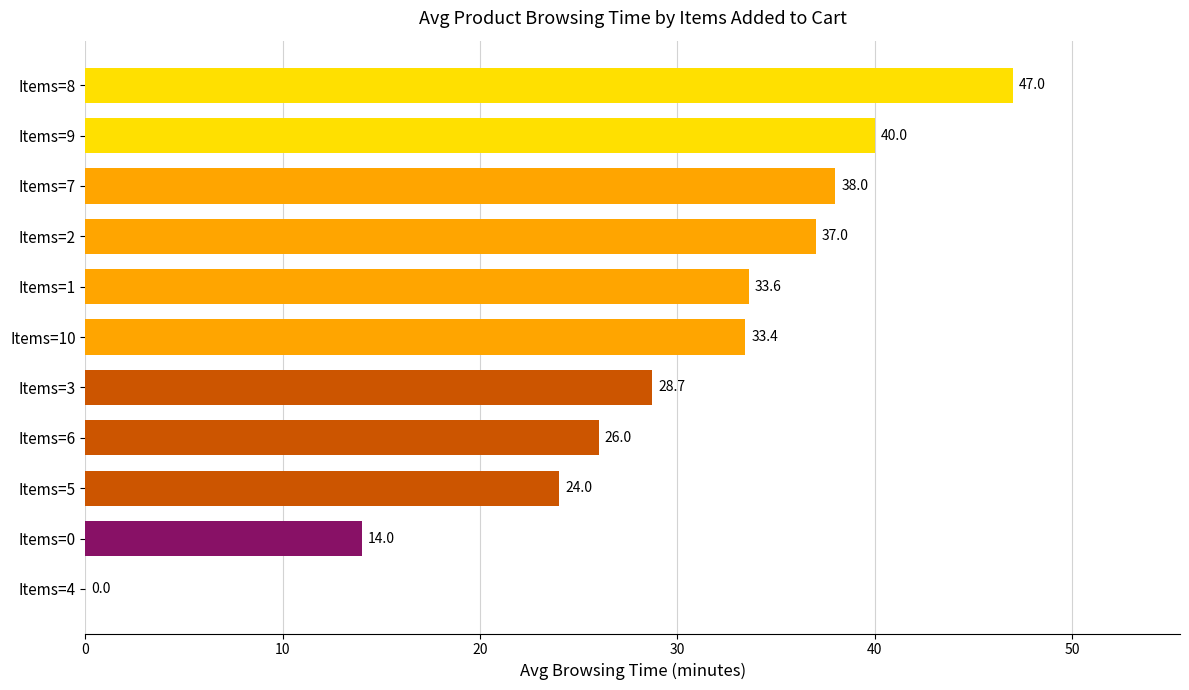

Between Items=10 and Items=0, which is larger?

Items=10